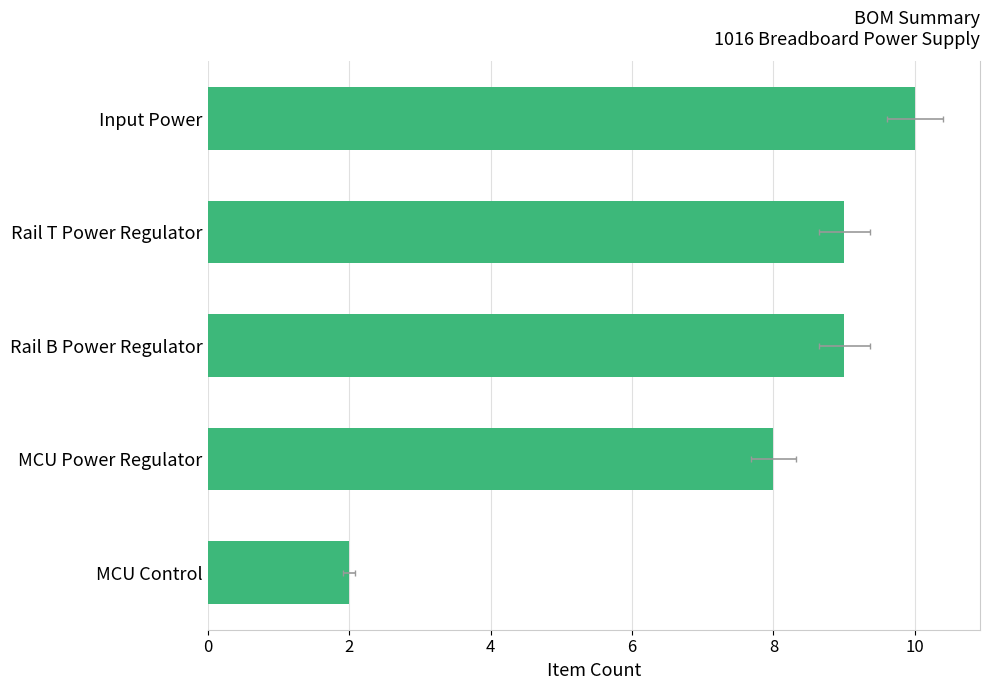

What is the value of the 1st bar from the left?

10